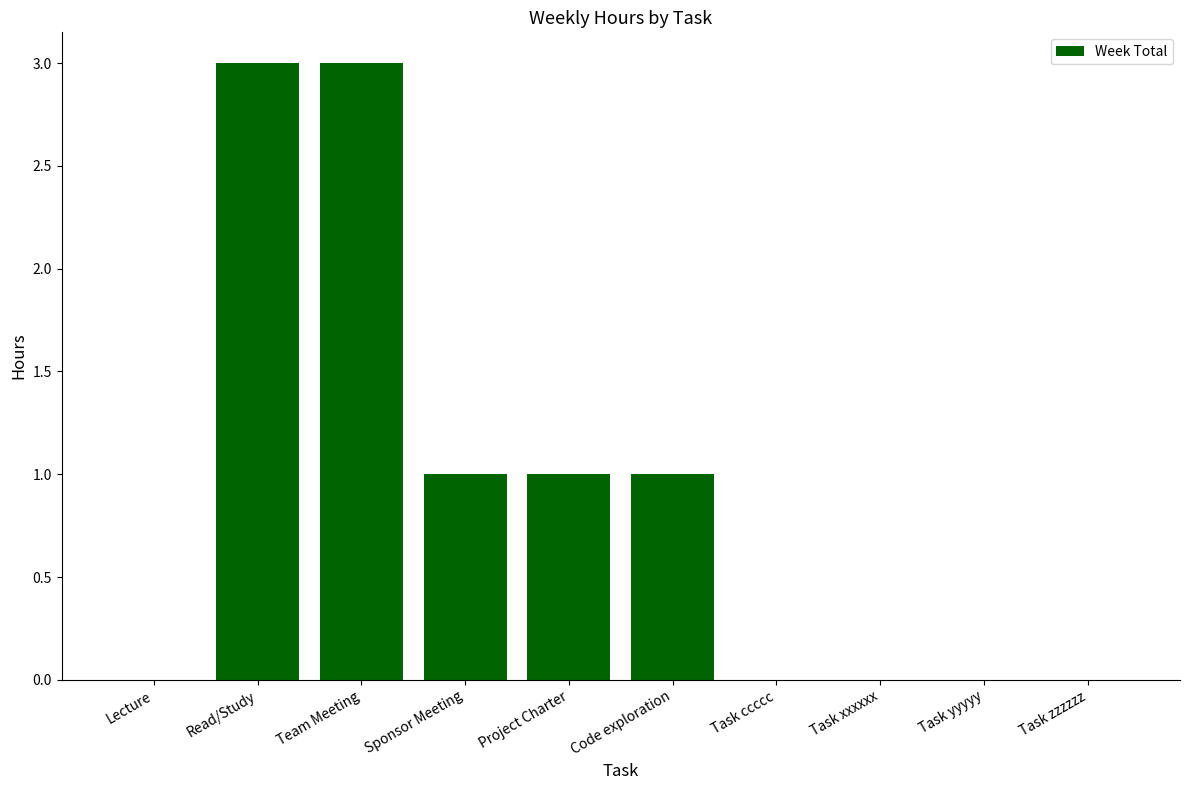

How many categories are shown in the chart?

10